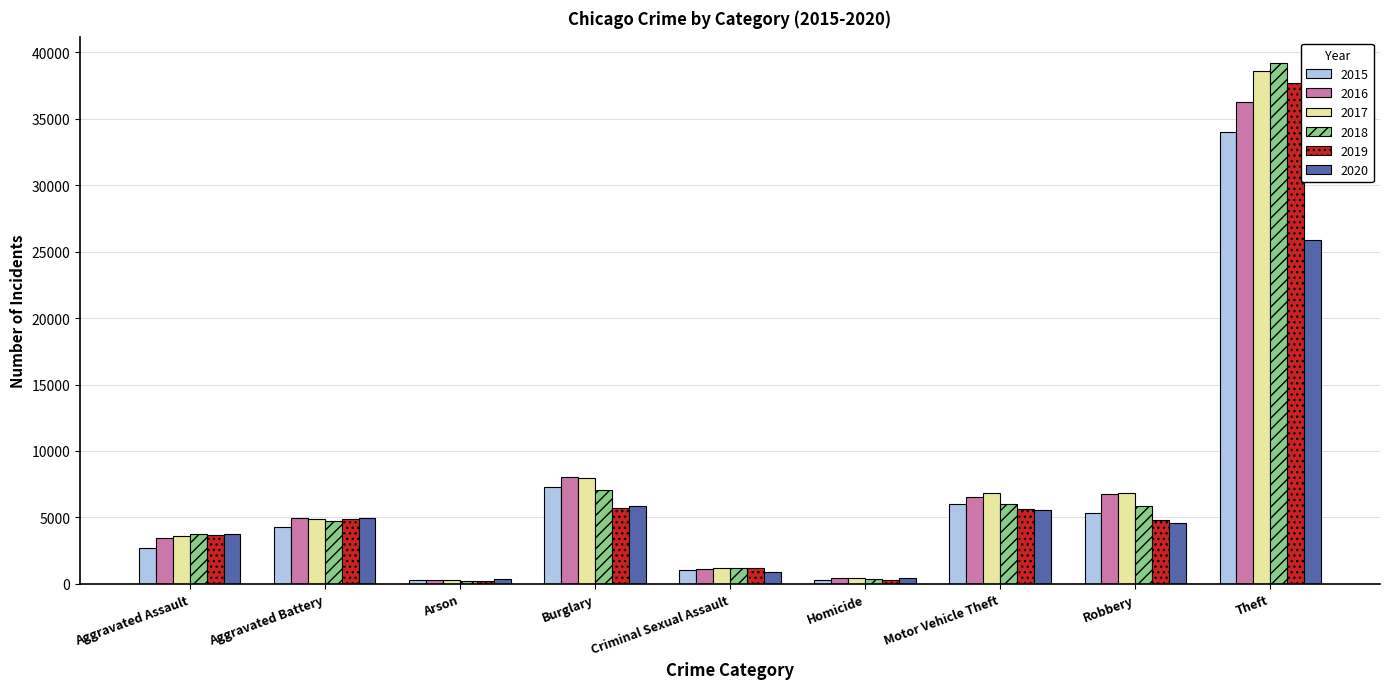

What is the total value across all series at Motor Vehicle Theft?

36592